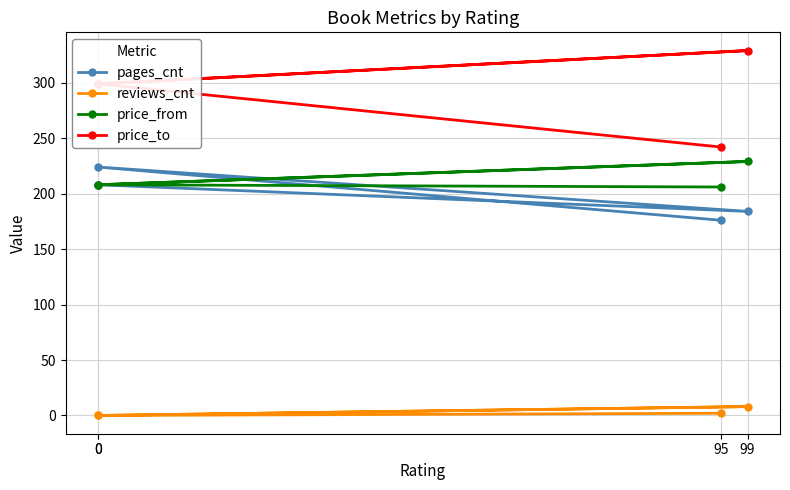

Count the number of data series in this chart.

4